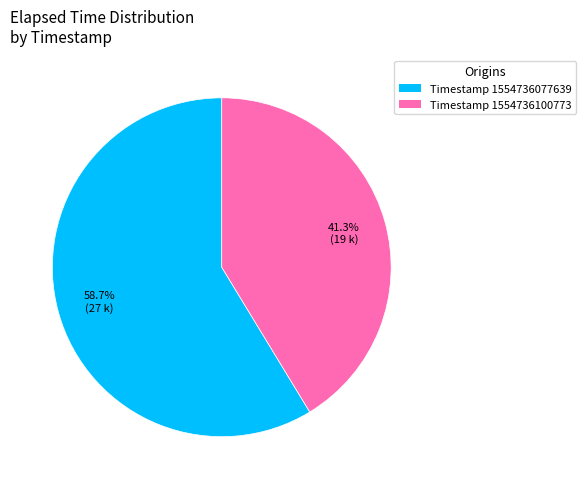

Count the number of slices in the pie.

2